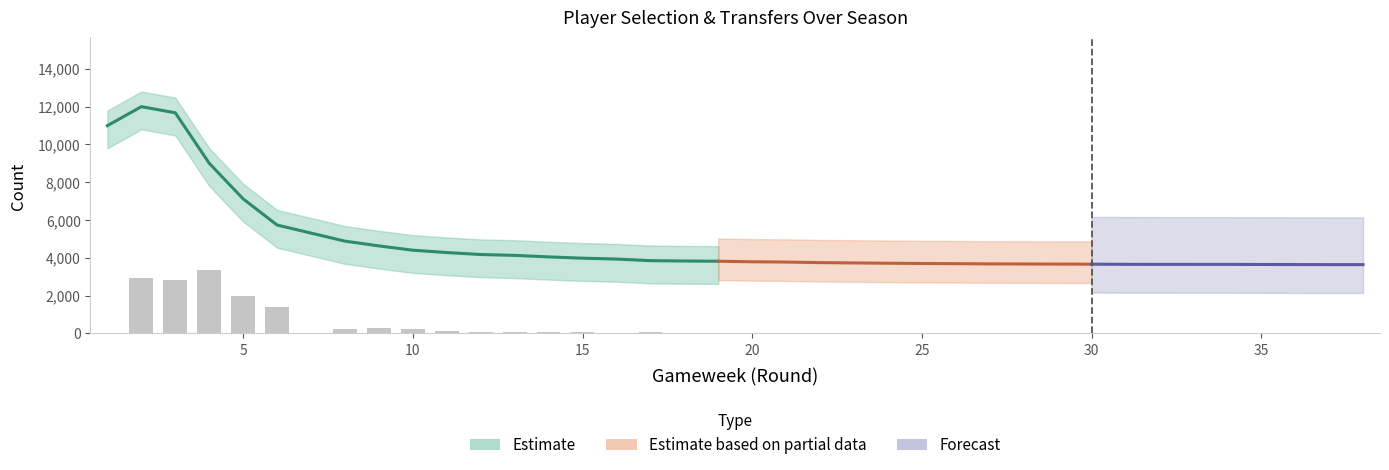

The value at 25 is 3. True or false?

False